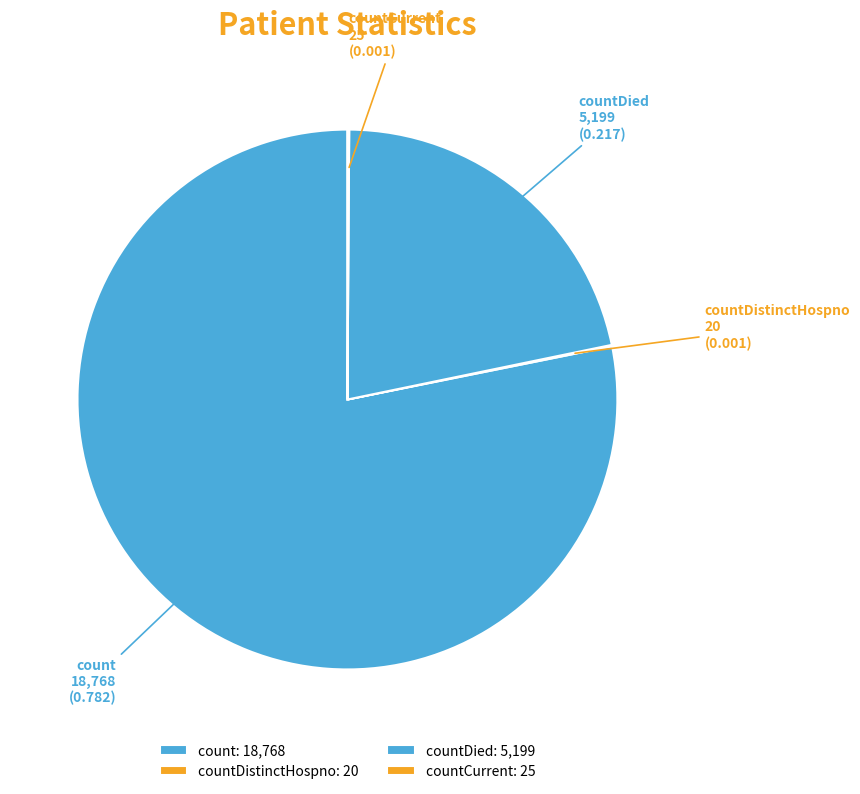

The countDied slice represents 32% of the pie. True or false?

False